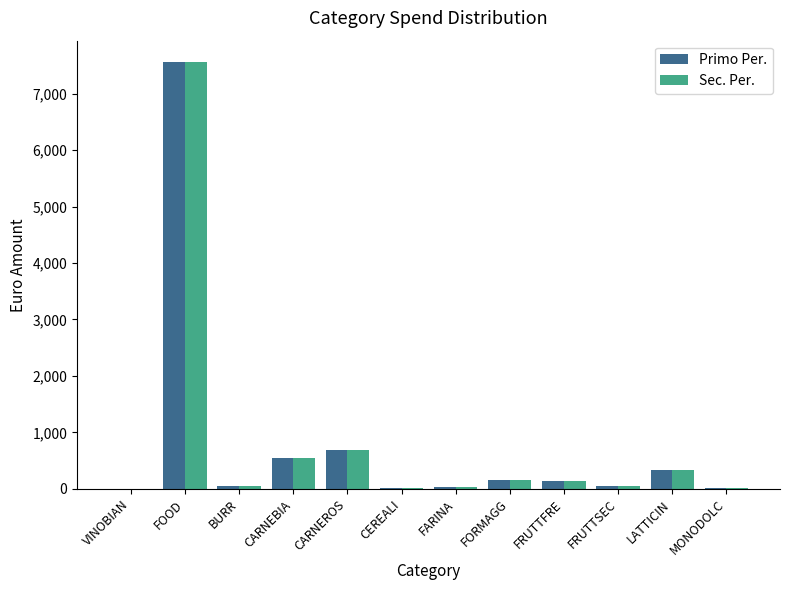

Which label corresponds to the largest value in the chart?

FOOD